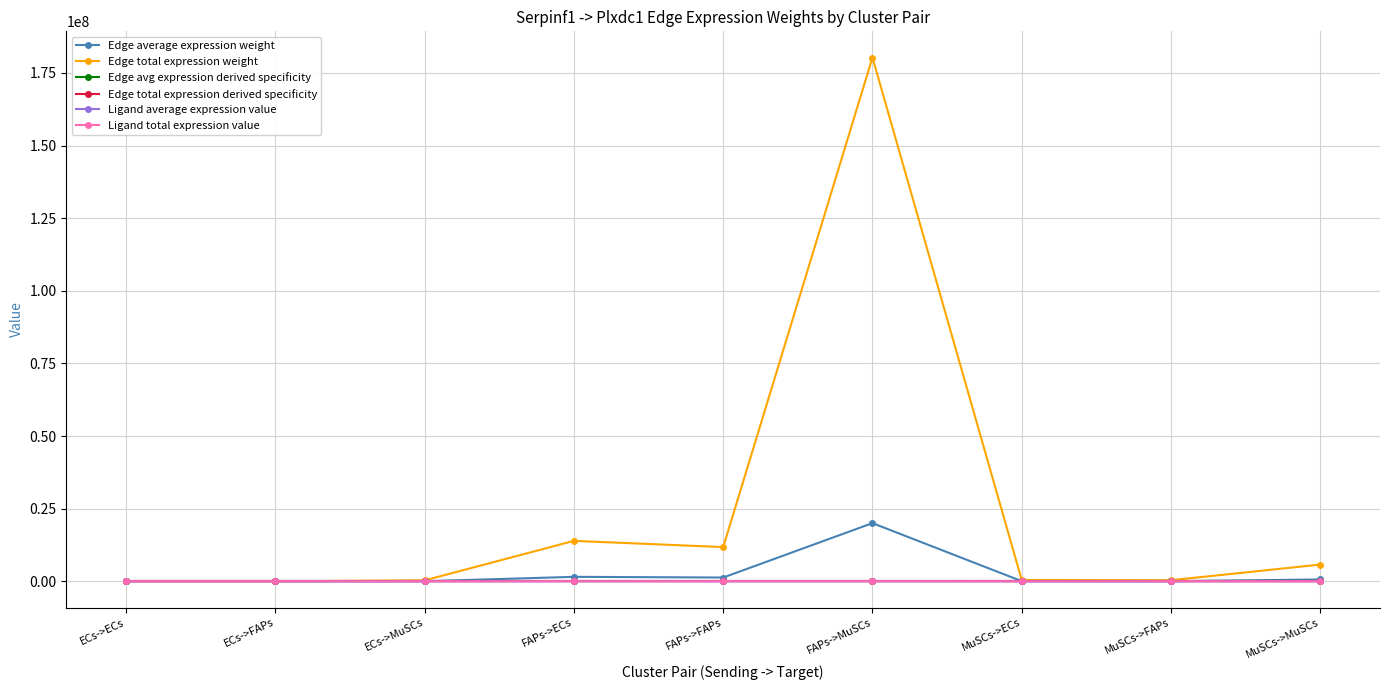

Reading right to left, extract all data points from this chart.

Edge average expression weight: 641769.3	41971.0	49578.3	20033432.2	1310163.0	1547632.2	36928.7	2415.1	2852.8
Edge total expression weight: 5775923.9	377738.7	446204.4	180300889.9	11791467.0	13928689.7	332358.0	21735.8	25675.5
Edge avg expression derived specificity: 0.0	0.0	0.0	0.8	0.1	0.1	0.0	0.0	0.0
Edge total expression derived specificity: 0.0	0.0	0.0	0.8	0.1	0.1	0.0	0.0	0.0
Ligand average expression value: 302.3	302.3	302.3	9436.2	9436.2	9436.2	17.4	17.4	17.4
Ligand total expression value: 906.9	906.9	906.9	28308.6	28308.6	28308.6	52.2	52.2	52.2